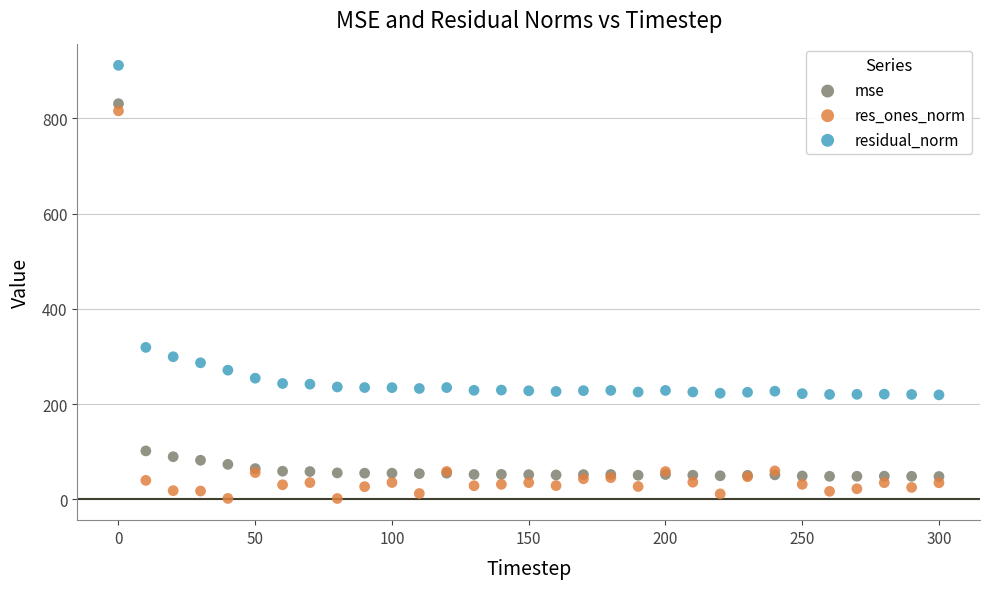

Which series reaches the minimum Y coordinate?

res_ones_norm